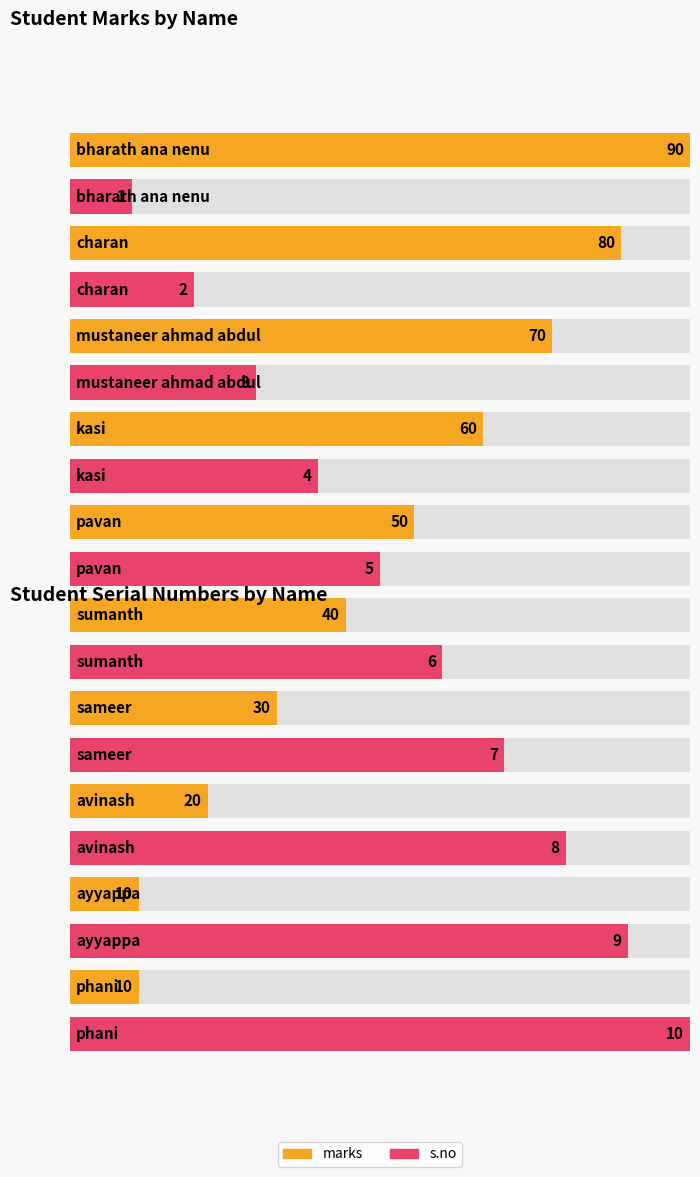

Rank the series by their maximum value, from highest to lowest.

marks, s.no